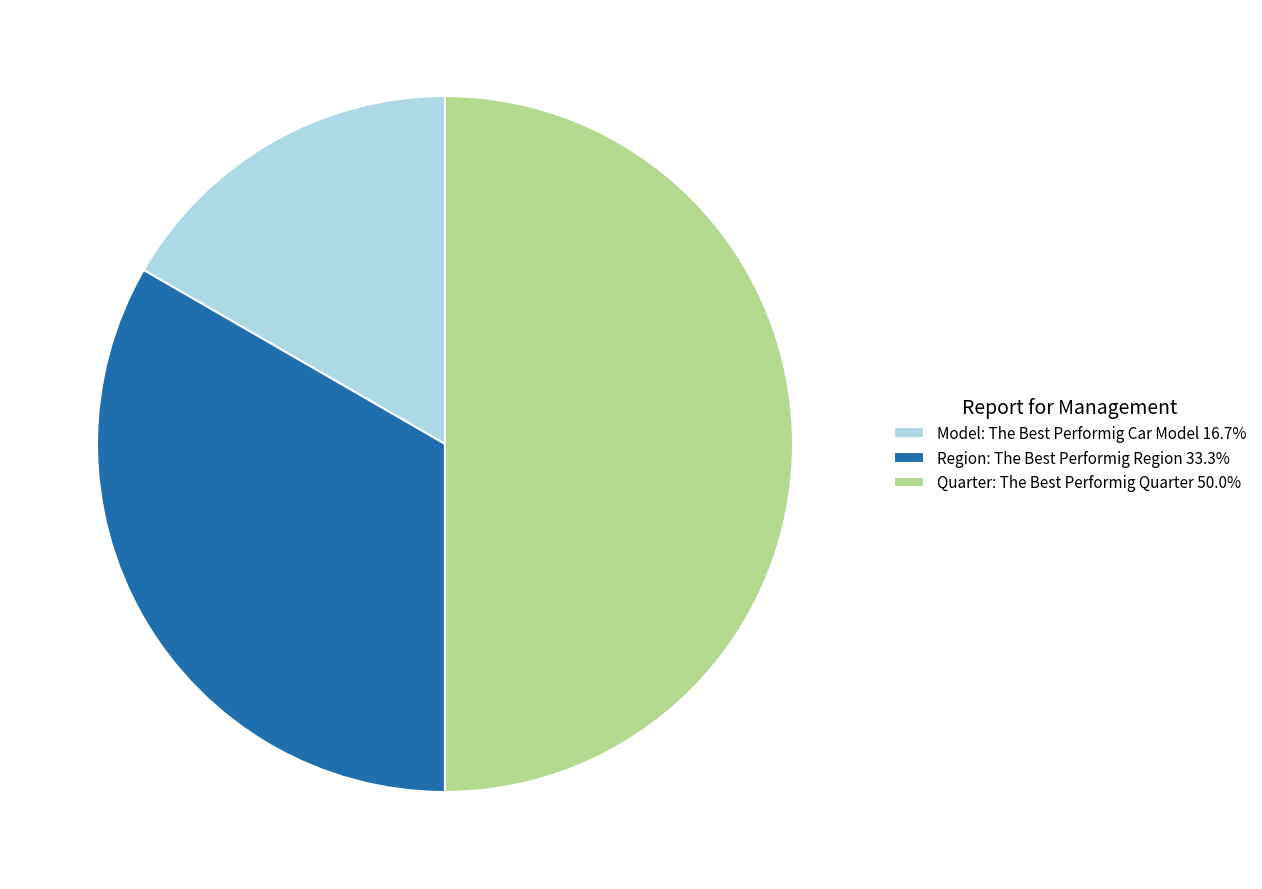

Does Model: The Best Performig Car Model account for over 50% of the chart?

No